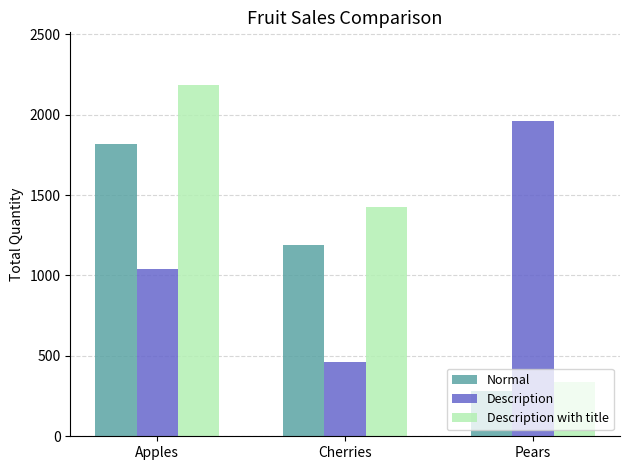

Are the bars horizontal?

No